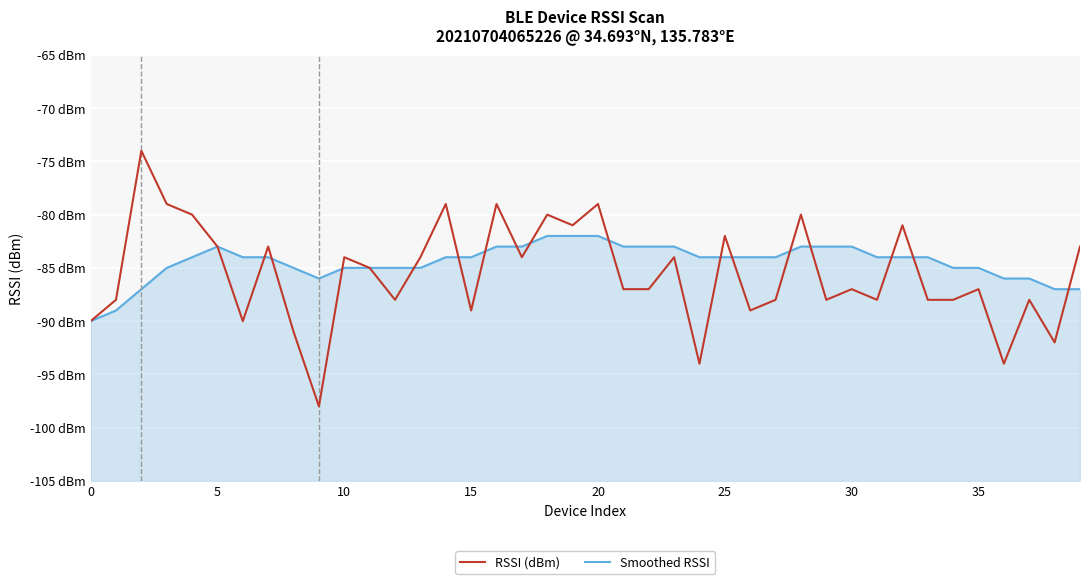

What is the value of the RSSI (dBm) point at the 6th from the left?

-83